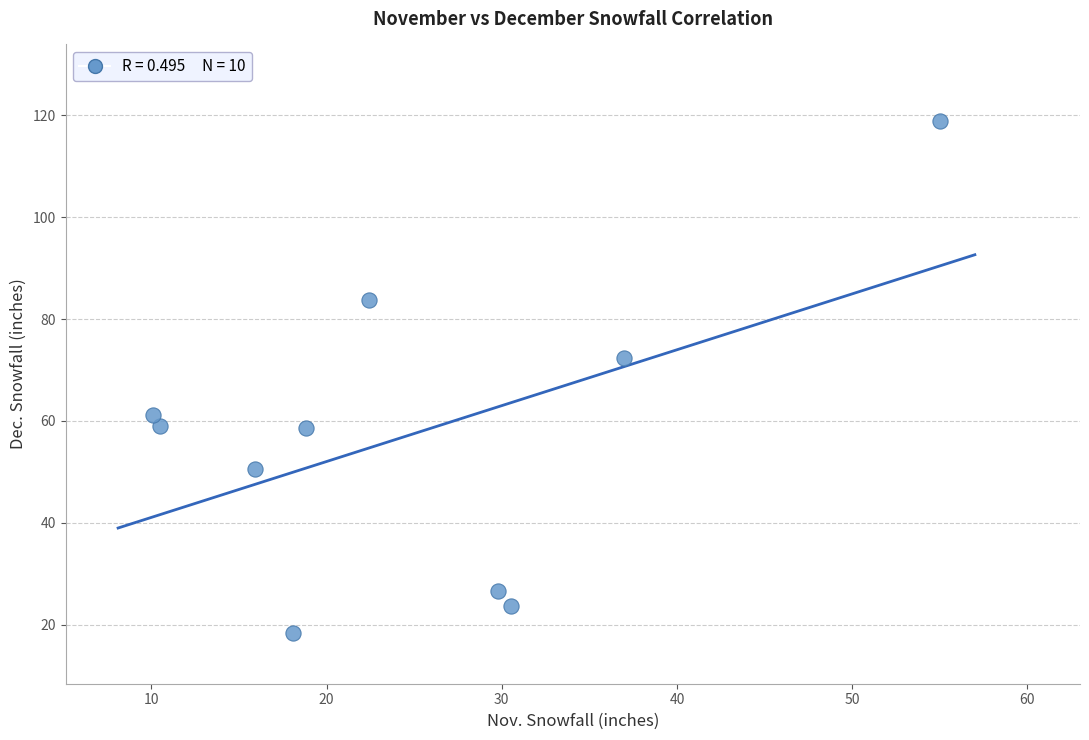

What Y value in the scatter plot is closest to 68?

72.4